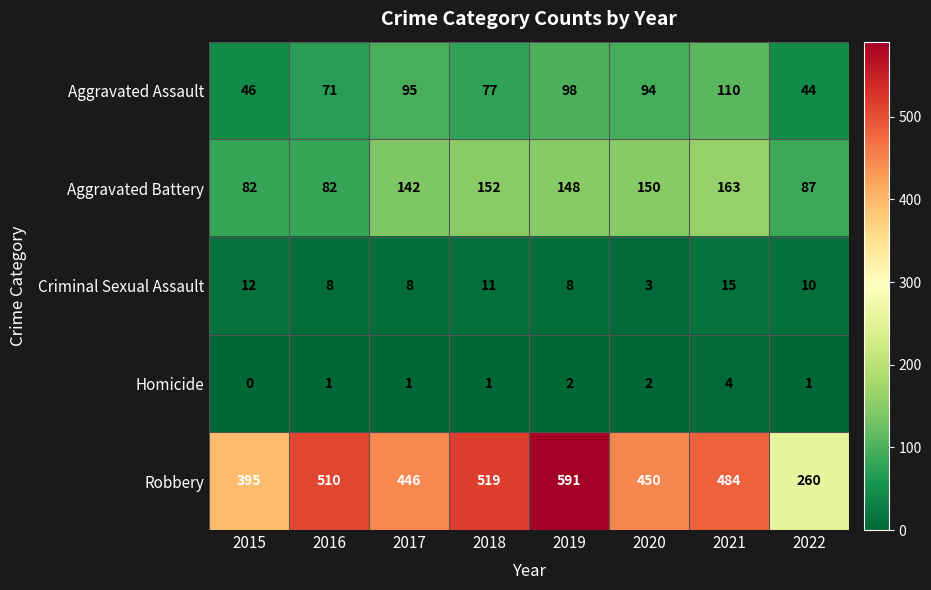

Is it true that Aggravated Assault equals 156 at 2019?

False